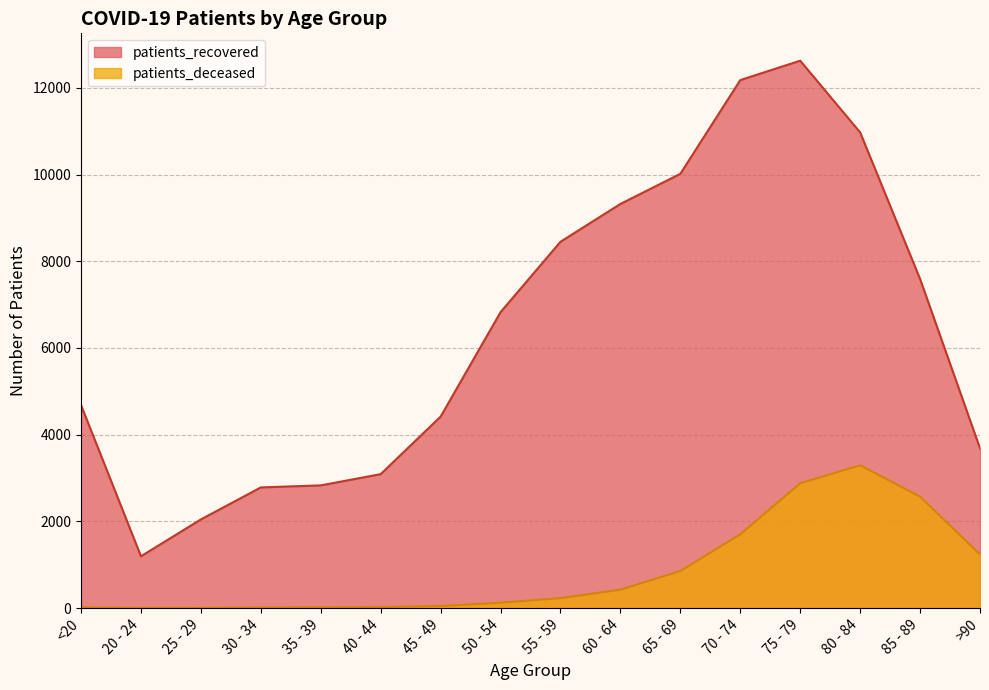

At which label is patients_recovered closest to 6911?

50 - 54